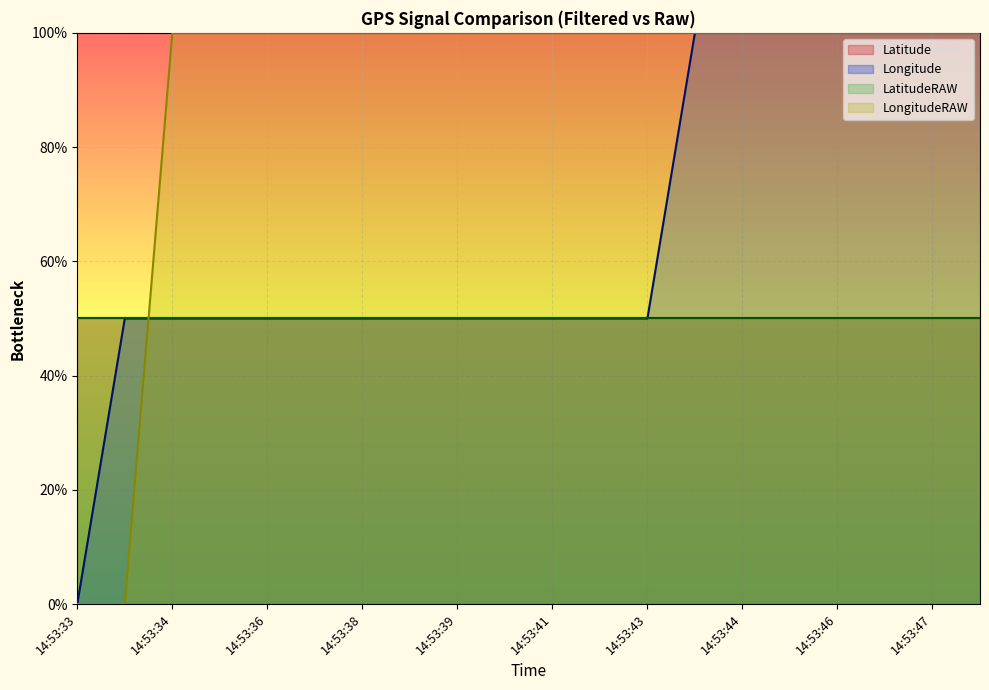

The value of LongitudeRAW at 14:53:38 is 152. True or false?

False